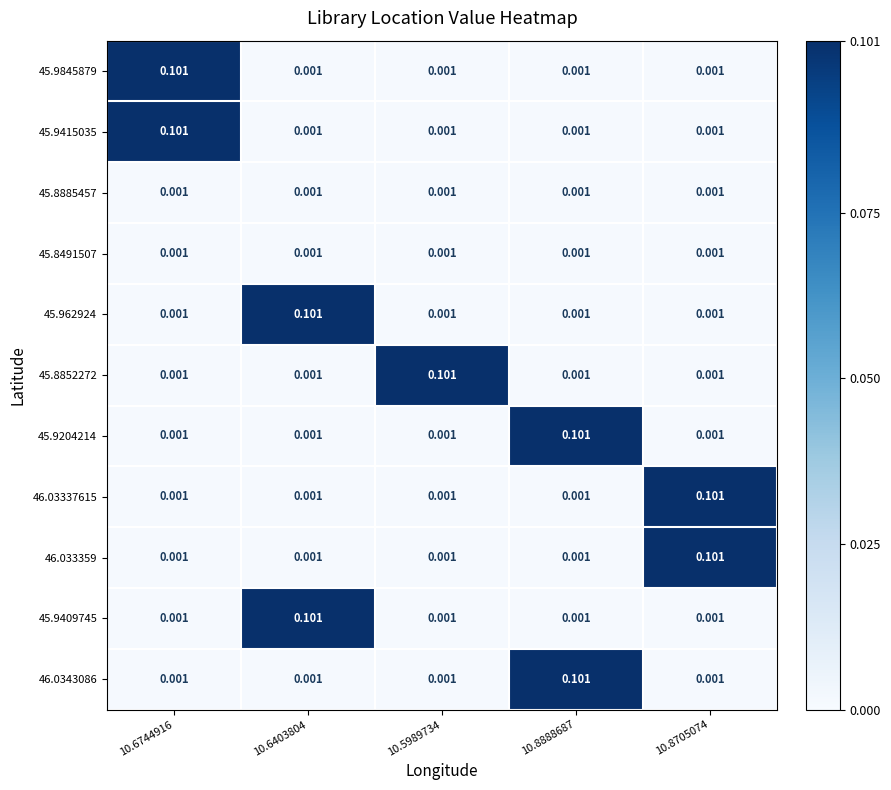

Is the value of 45.962924 at 10.6403804 greater than the value of 46.033359 at 10.8888687?

Yes